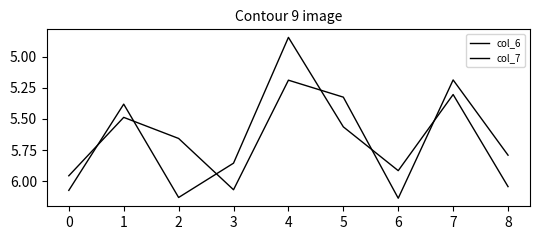

Reading left to right, transcribe all the data shown in this chart.

col_6: 0=6.0	1=5.5	2=5.7	3=6.1	4=5.2	5=5.3	6=6.1	7=5.2	8=5.8
col_7: 0=6.1	1=5.4	2=6.1	3=5.9	4=4.8	5=5.6	6=5.9	7=5.3	8=6.0